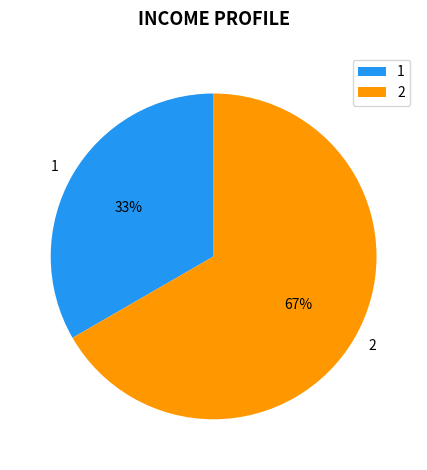

Rank the categories by value from highest to lowest.

2, 1